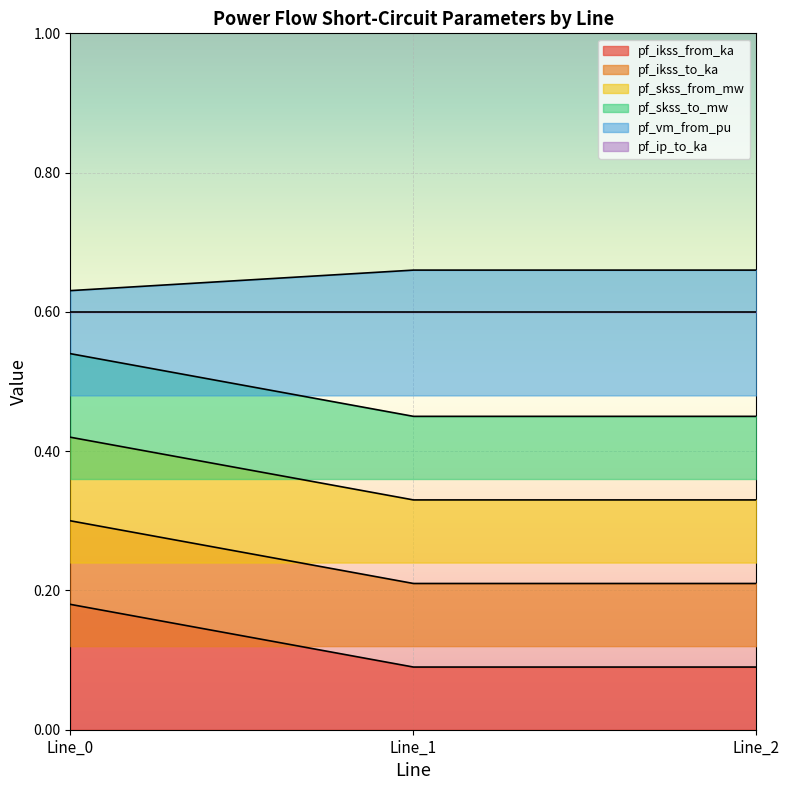

What is the greatest value displayed?

0.7